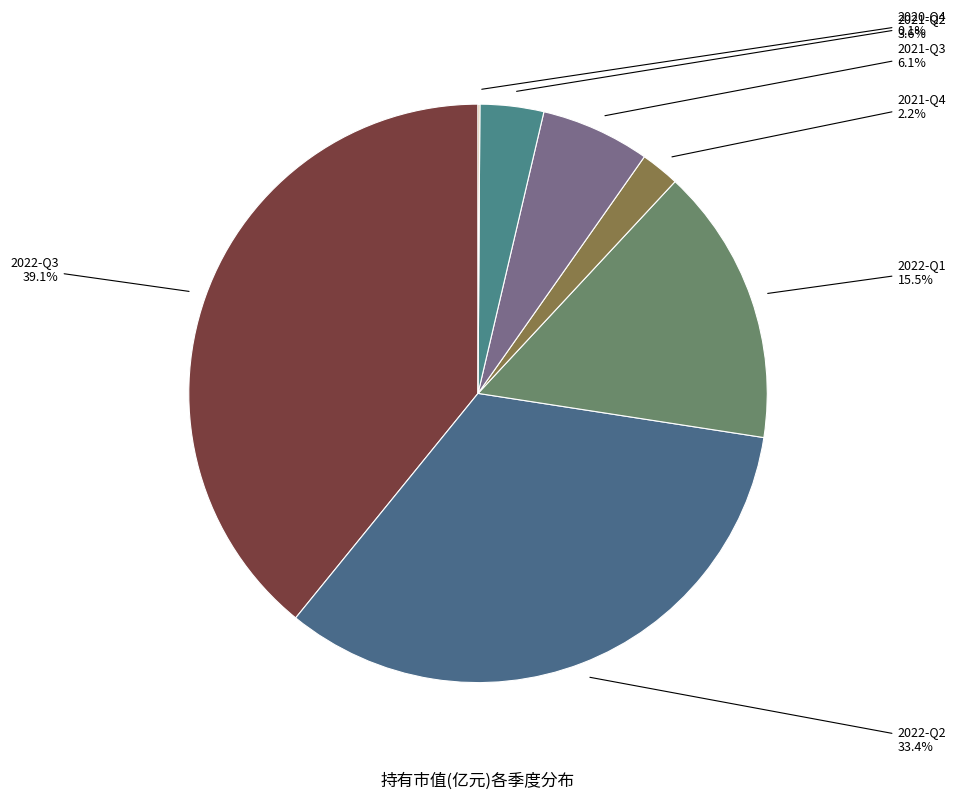

Approximately how many times larger is the value at 2022-Q2 compared to 2021-Q3?

5.5